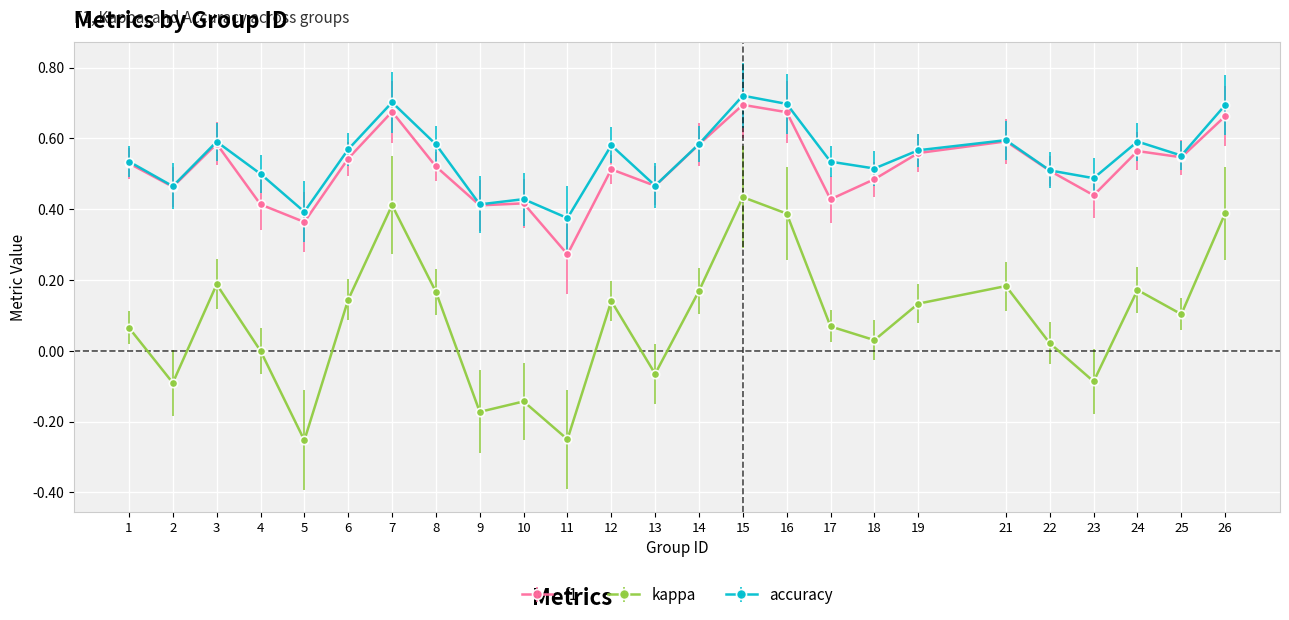

Does the chart have visible grid lines?

Yes